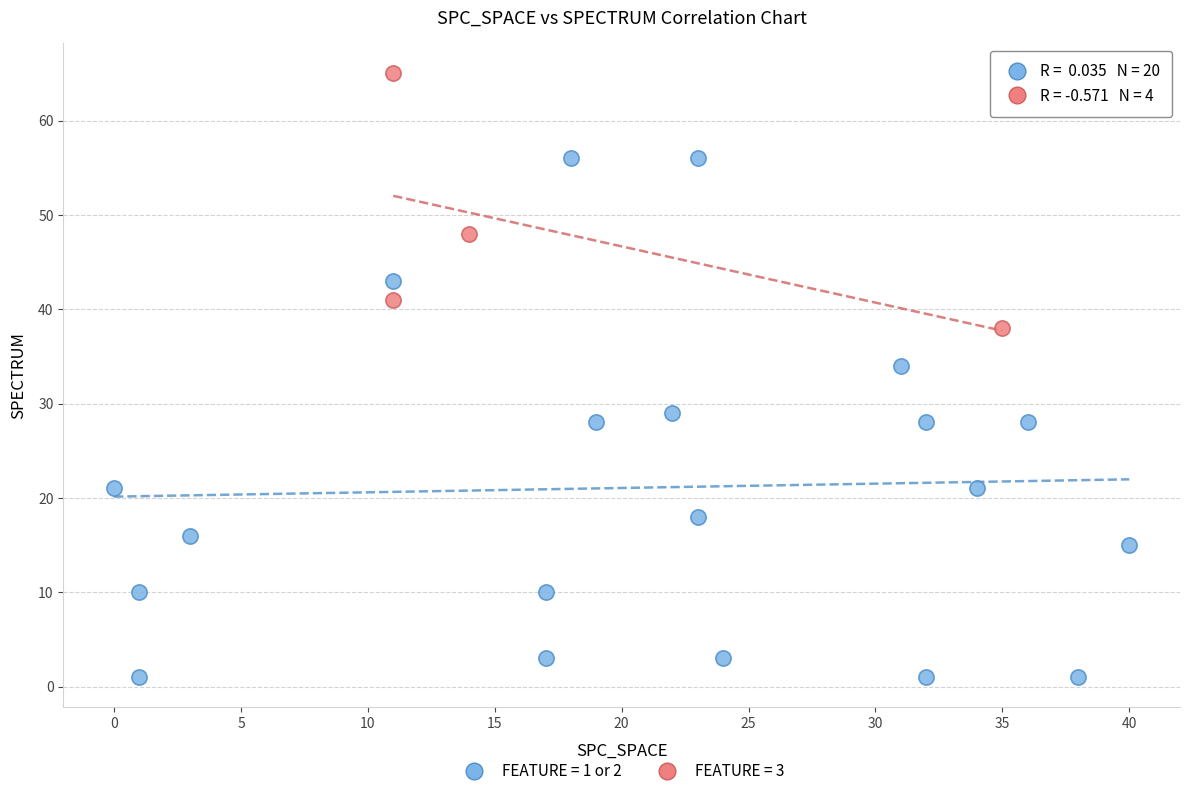

Which series has the widest spread of Y values?

FEATURE = 1 or 2